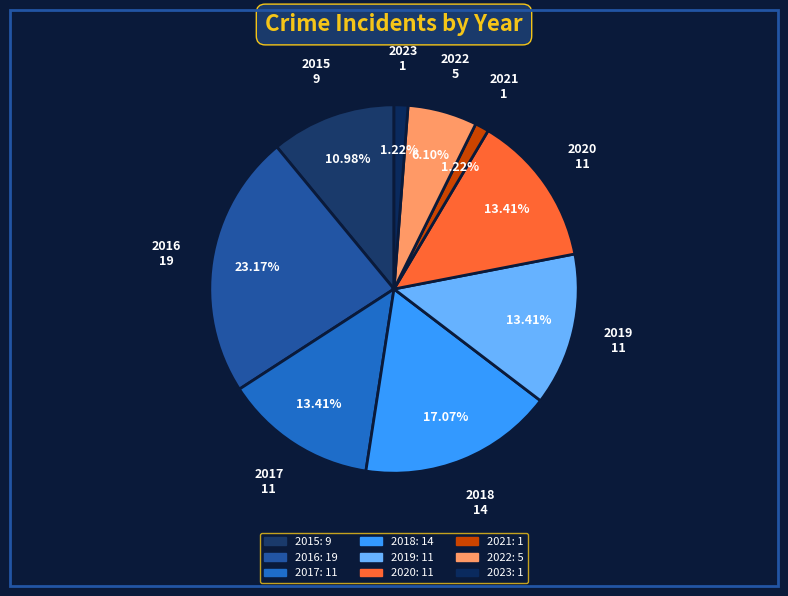

Count the number of slices in the pie.

9